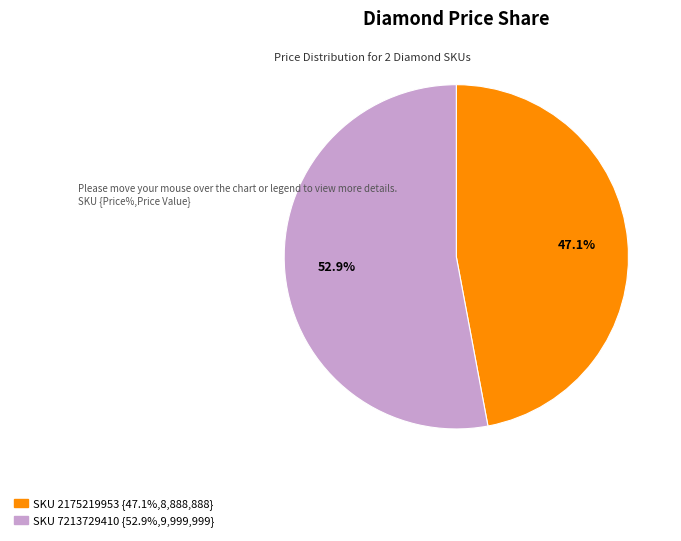

To the nearest percent, what is the difference between the largest and smallest slice percentages?

6%